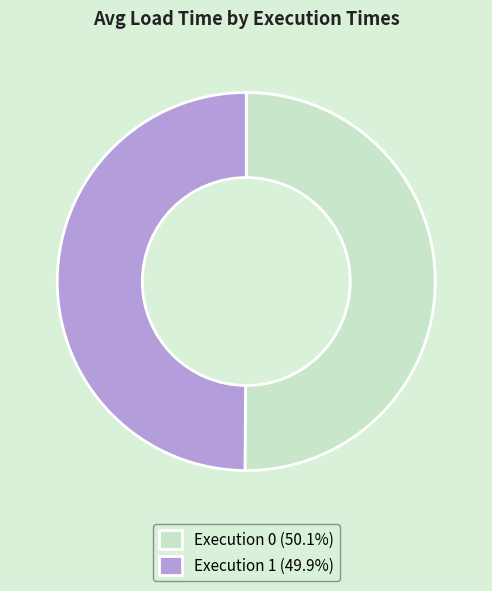

What is the ratio of the value at Execution 1 (49.9%) to the value at Execution 0 (50.1%)?

1.0